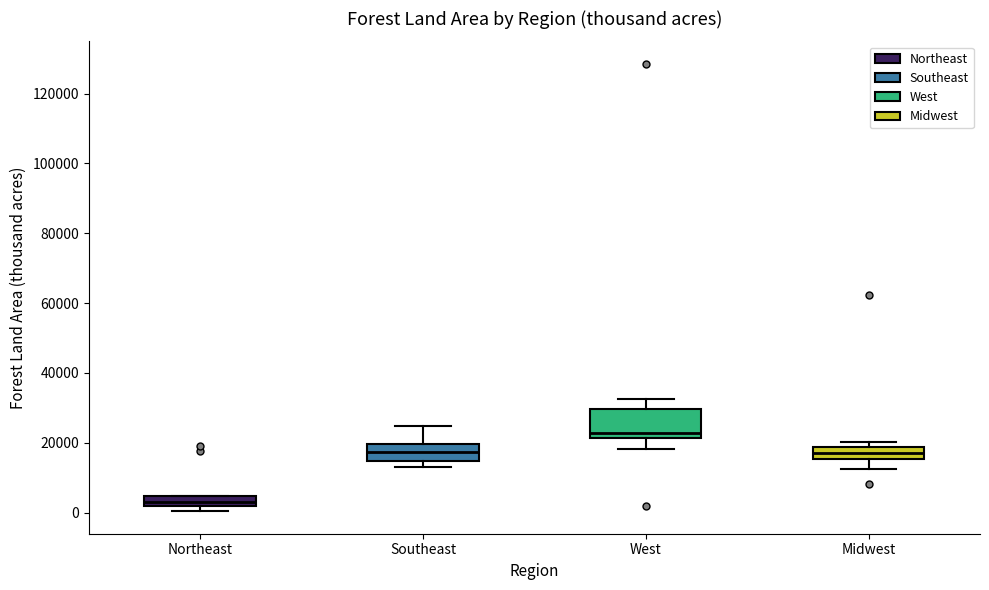

Which box is the tallest, from its lower edge to its upper edge?

West